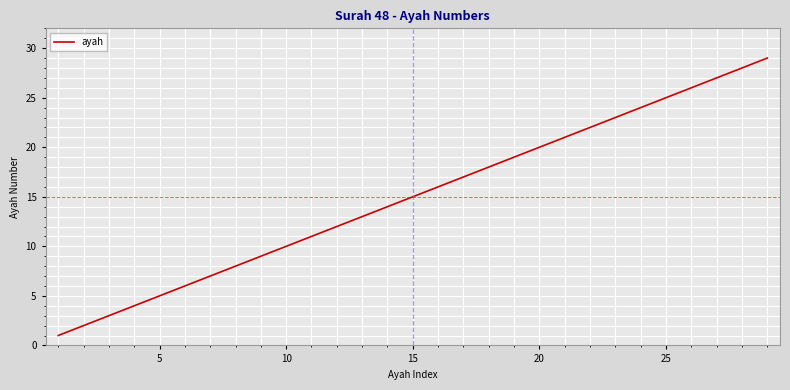

What is the difference between the maximum and minimum values?

28